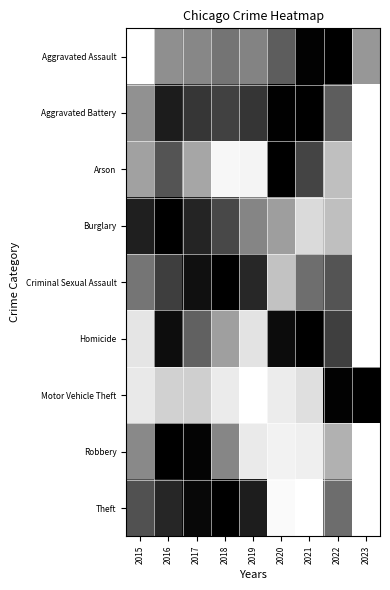

Reading left to right, what are all the values shown in this chart?

Aggravated Assault: 2015=0.0	2016=0.4	2017=0.5	2018=0.5	2019=0.5	2020=0.6	2021=1.0	2022=1.0	2023=0.4
Aggravated Battery: 2015=0.4	2016=0.9	2017=0.8	2018=0.7	2019=0.8	2020=1.0	2021=1.0	2022=0.6	2023=0.0
Arson: 2015=0.4	2016=0.7	2017=0.4	2018=0.0	2019=0.0	2020=1.0	2021=0.7	2022=0.3	2023=0.0
Burglary: 2015=0.9	2016=1.0	2017=0.9	2018=0.7	2019=0.5	2020=0.4	2021=0.1	2022=0.3	2023=0.0
Criminal Sexual Assault: 2015=0.5	2016=0.8	2017=0.9	2018=1.0	2019=0.8	2020=0.2	2021=0.6	2022=0.7	2023=0.0
Homicide: 2015=0.1	2016=0.9	2017=0.6	2018=0.4	2019=0.1	2020=1.0	2021=1.0	2022=0.8	2023=0.0
Motor Vehicle Theft: 2015=0.1	2016=0.2	2017=0.2	2018=0.1	2019=0.0	2020=0.1	2021=0.1	2022=1.0	2023=1.0
Robbery: 2015=0.5	2016=1.0	2017=1.0	2018=0.5	2019=0.1	2020=0.1	2021=0.1	2022=0.3	2023=0.0
Theft: 2015=0.7	2016=0.9	2017=1.0	2018=1.0	2019=0.9	2020=0.0	2021=0.0	2022=0.6	2023=0.0